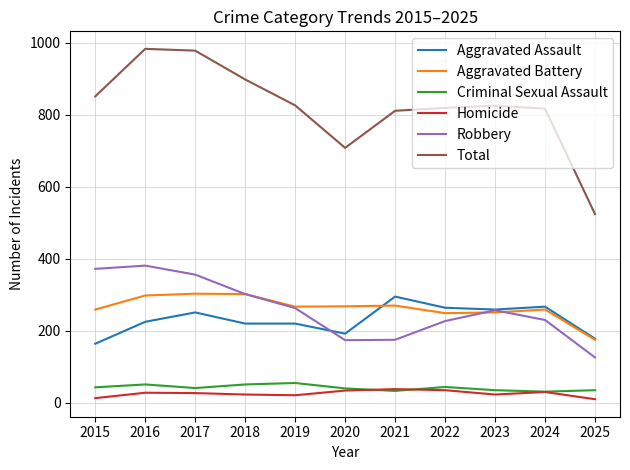

What is the highest value of the Robbery series?

381